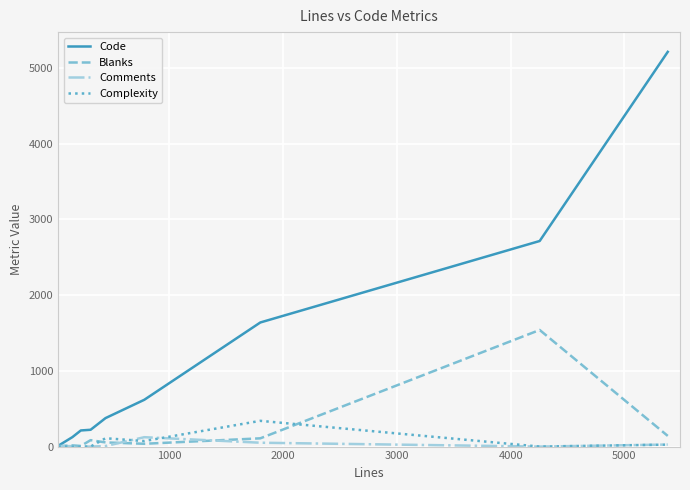

Which series has the largest total across all categories?

Code